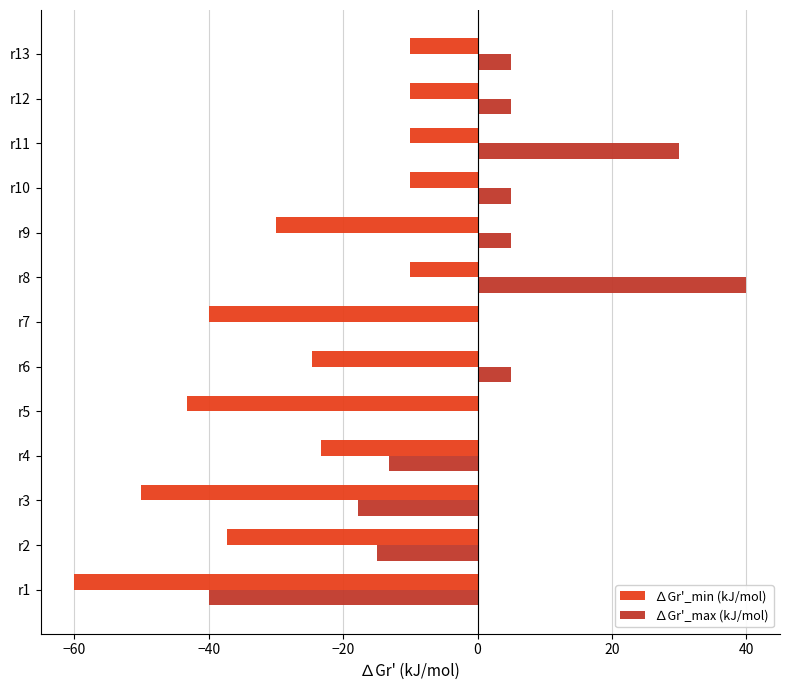

Which series has the largest total across all categories?

∆Gr'_max (kJ/mol)